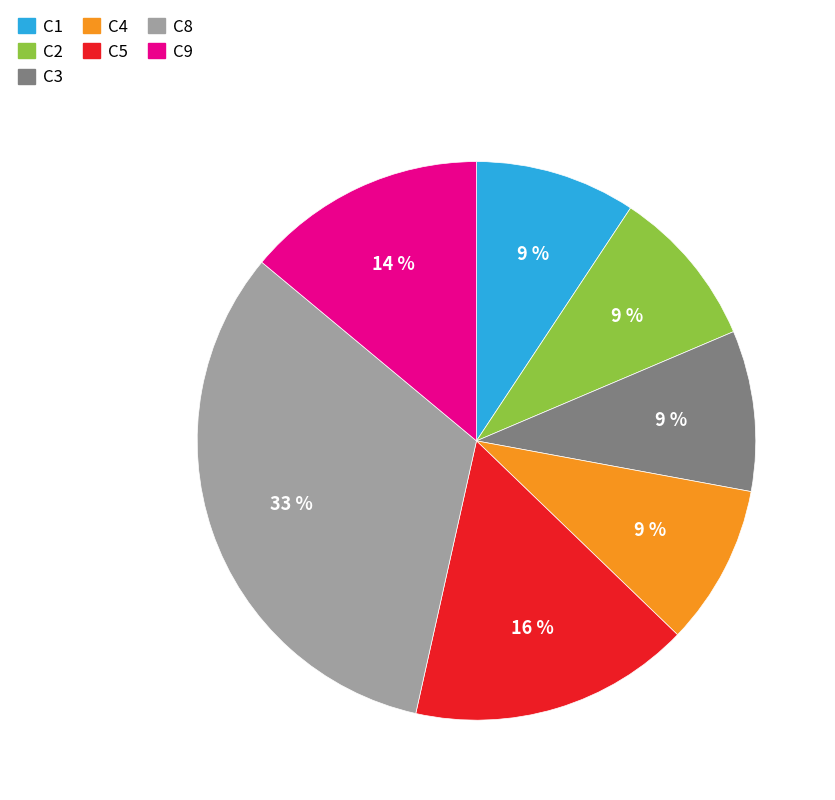

To the nearest percent, what is the average slice percentage?

14%